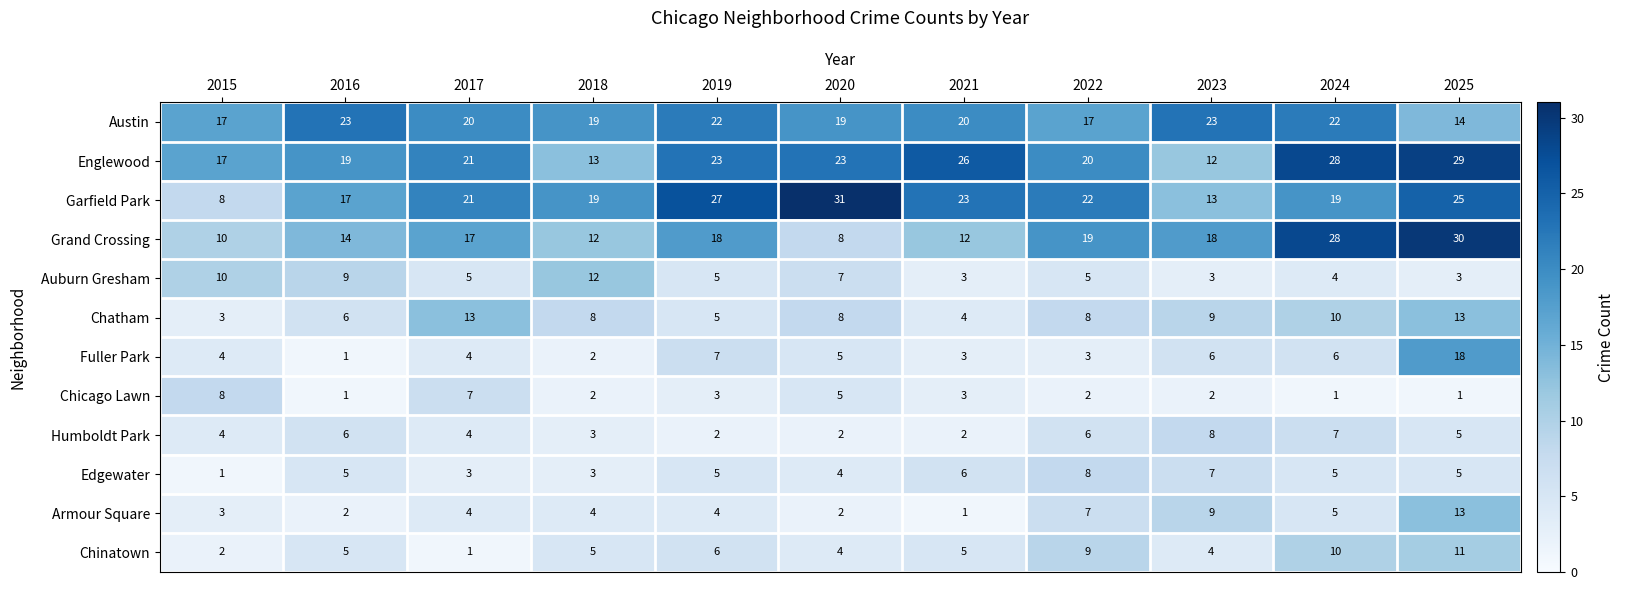

How many Auburn Gresham values are between 3 and 9?

9